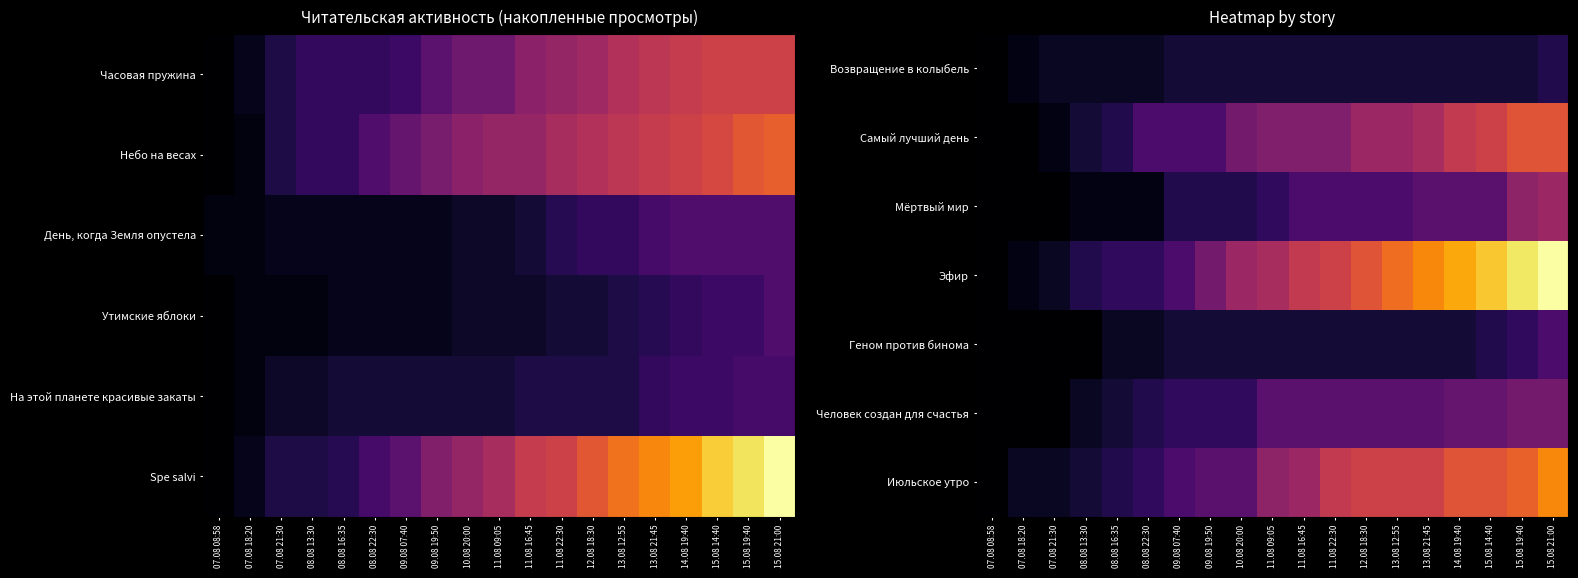

Which category has the lowest value across all series?

07.08 08:58